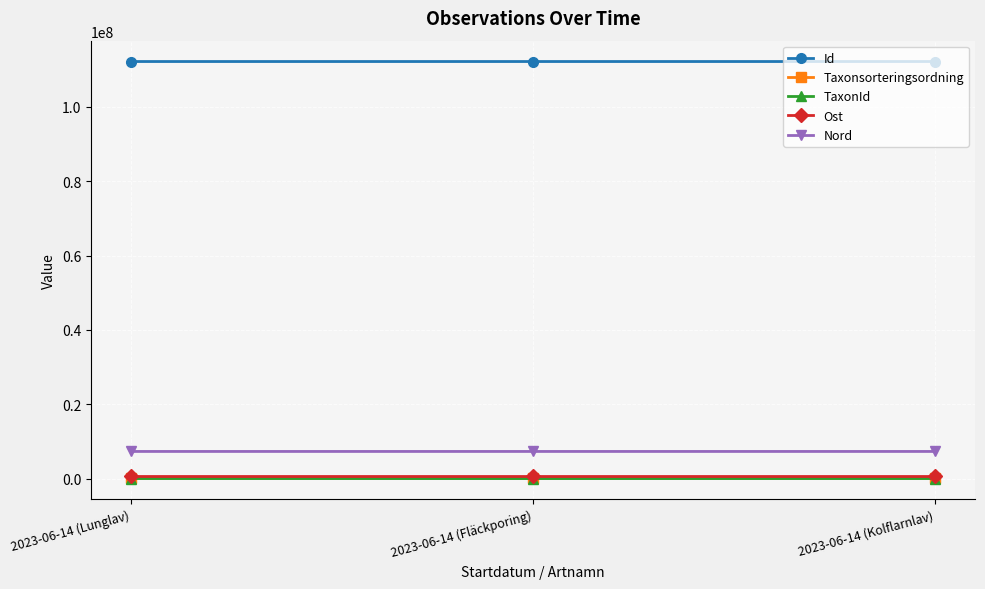

What is the approximate value of TaxonId at 2023-06-14 (Kolflarnlav), to the nearest 100?

6400